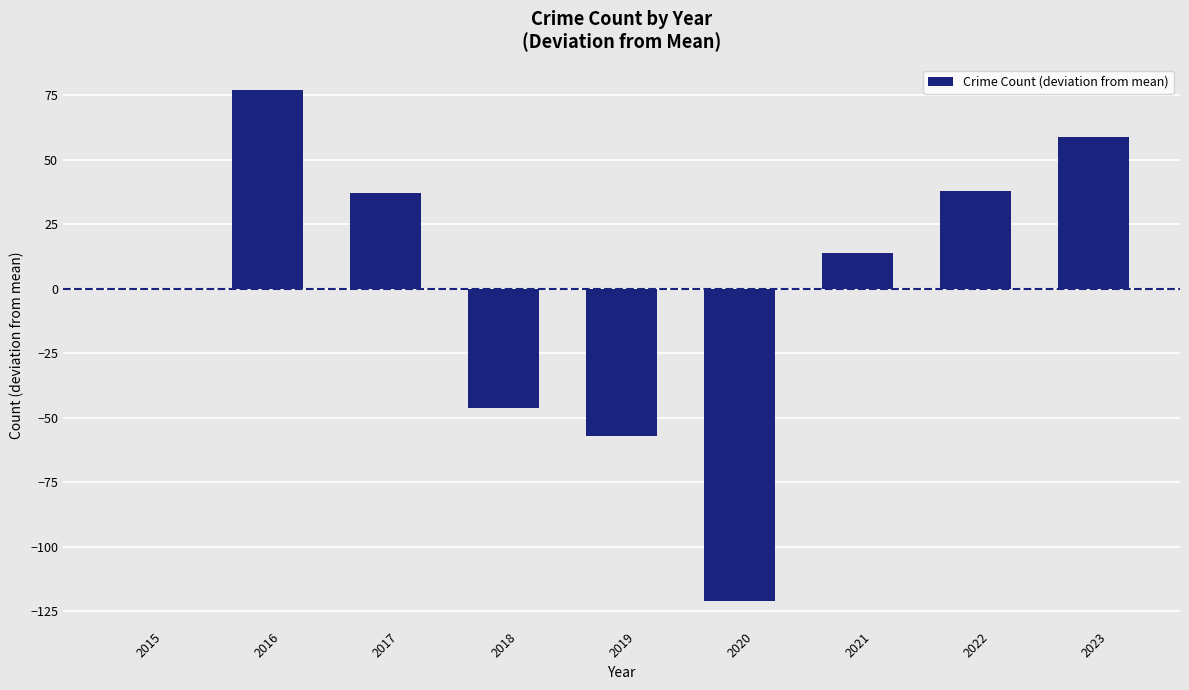

What is the maximum value shown in the chart?

76.9